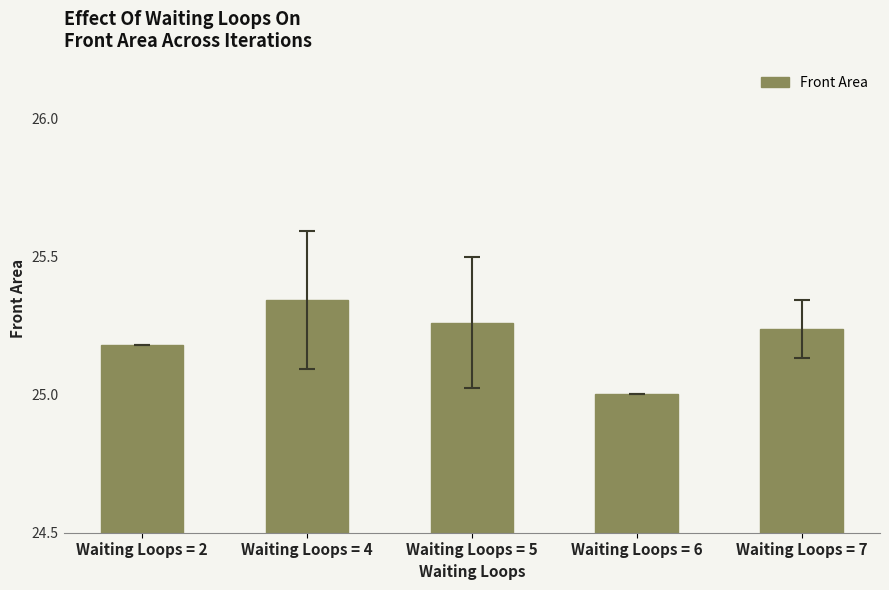

What is the difference between the values at Waiting Loops = 7 and Waiting Loops = 6?

0.2